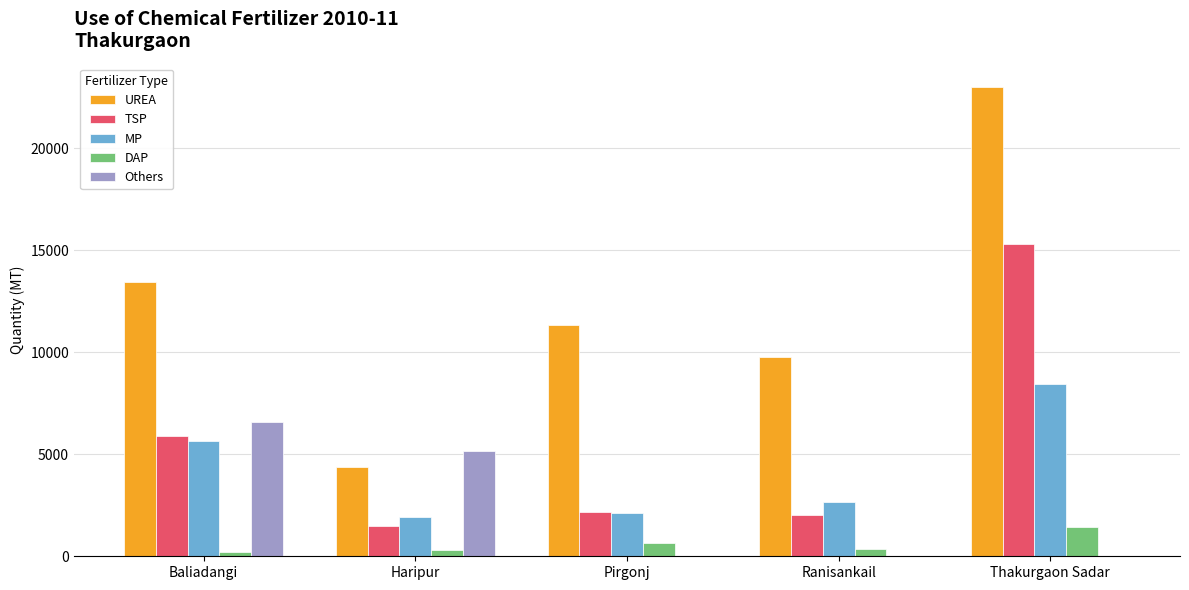

Is it true that DAP equals 314 at Haripur?

True